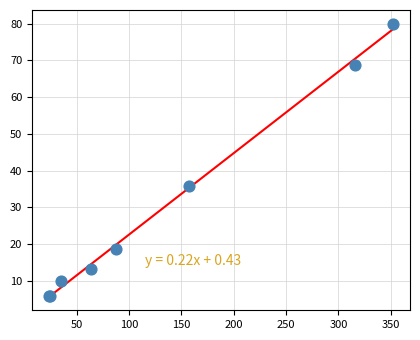

What Y value in the scatter plot is closest to 42?

35.9